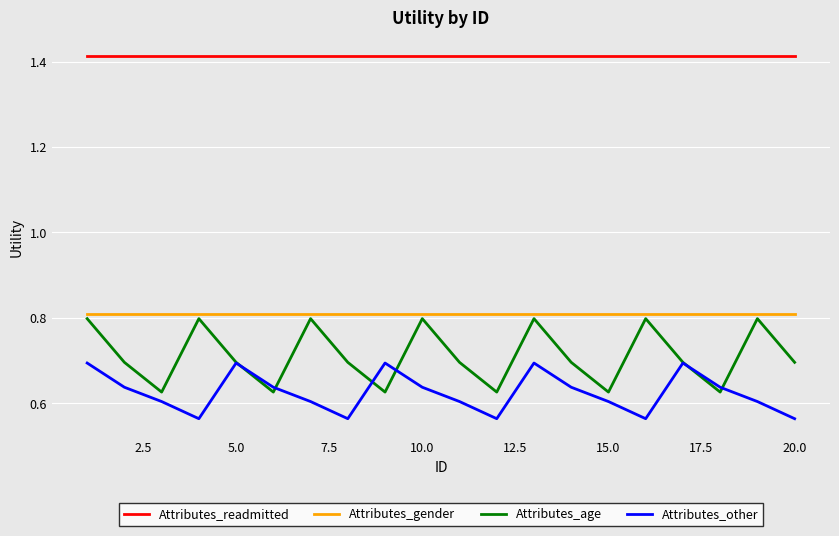

True or false: Attributes_gender and Attributes_readmitted intersect in this chart.

False